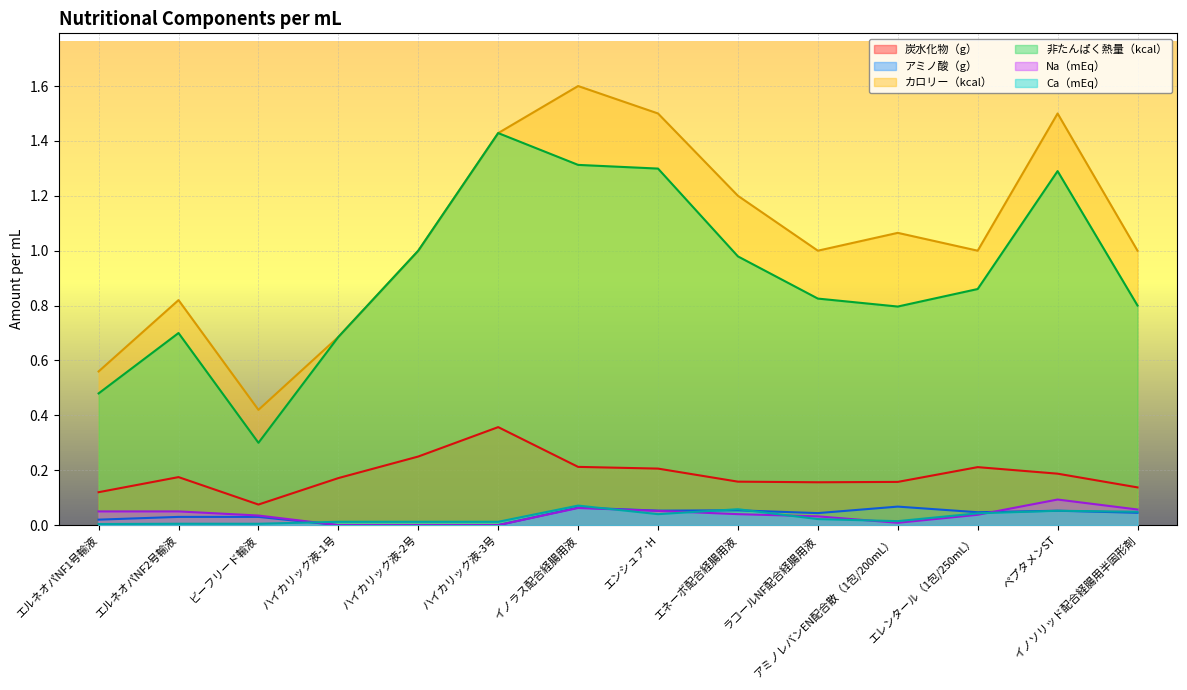

What is the difference between the カロリー（kcal） values at ラコールNF配合経腸用液 and ハイカリック液-1号?

0.3